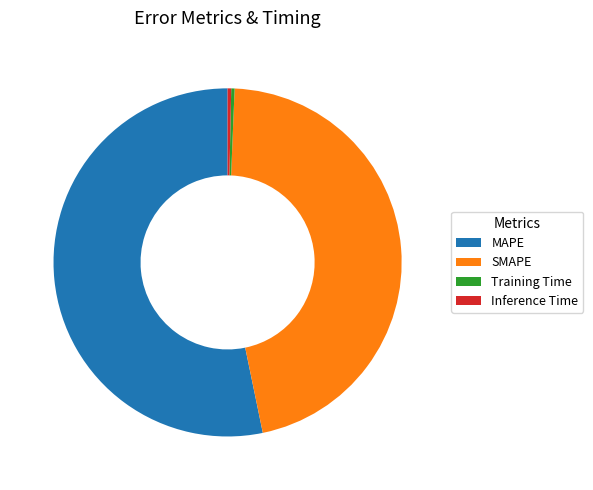

Do Training Time and SMAPE together represent more than half of the pie?

No